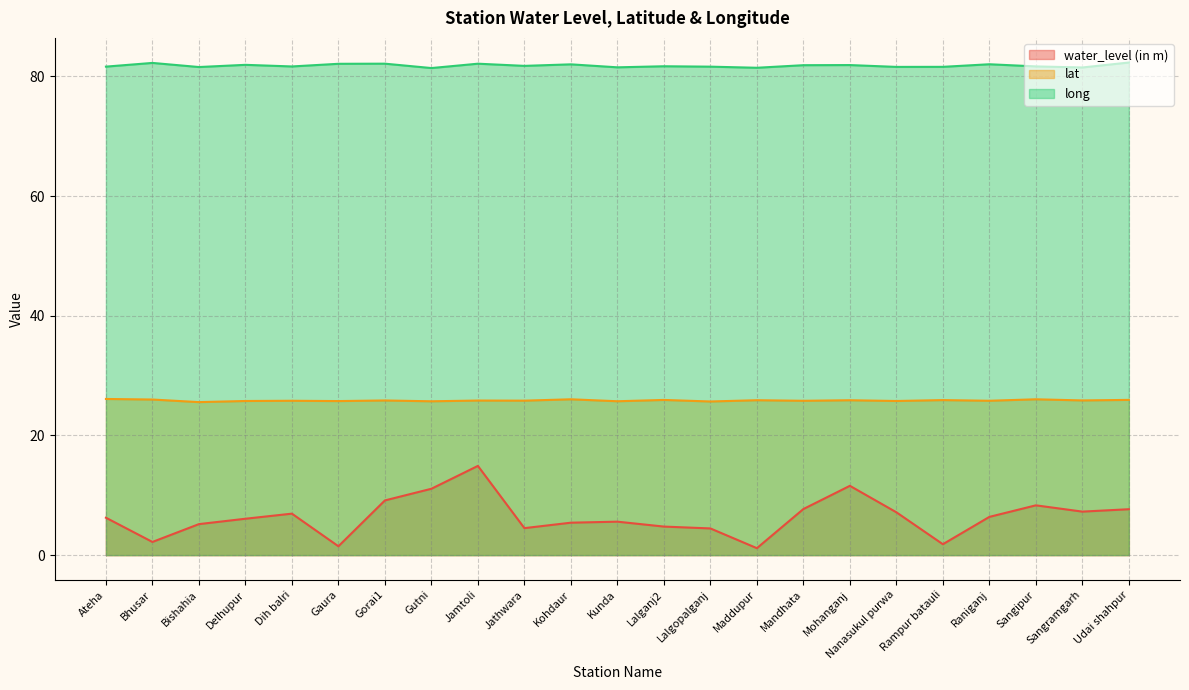

At how many categories does at least one series exceed 77?

23